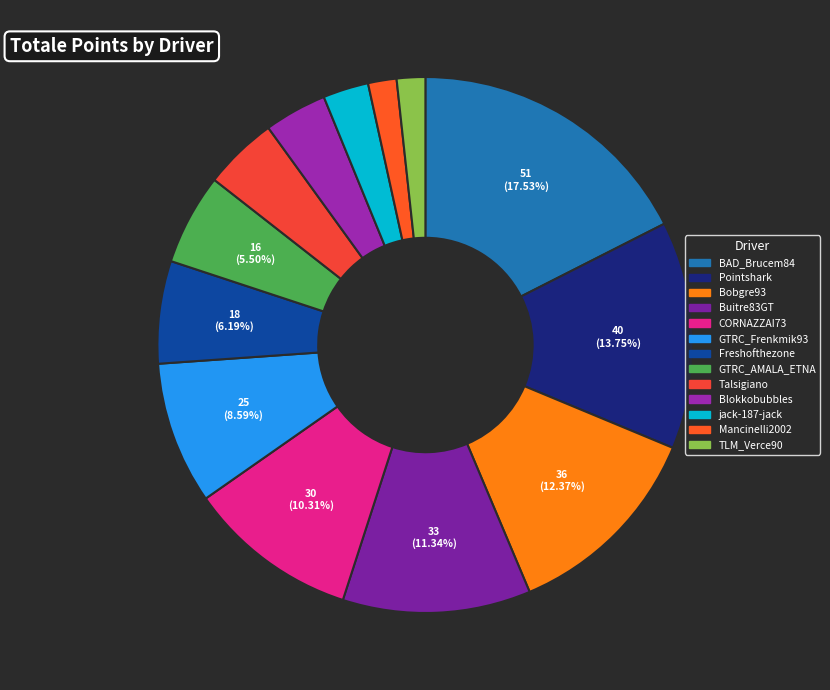

To the nearest percent, what is the combined percentage of Blokkobubbles and CORNAZZAI73?

14%